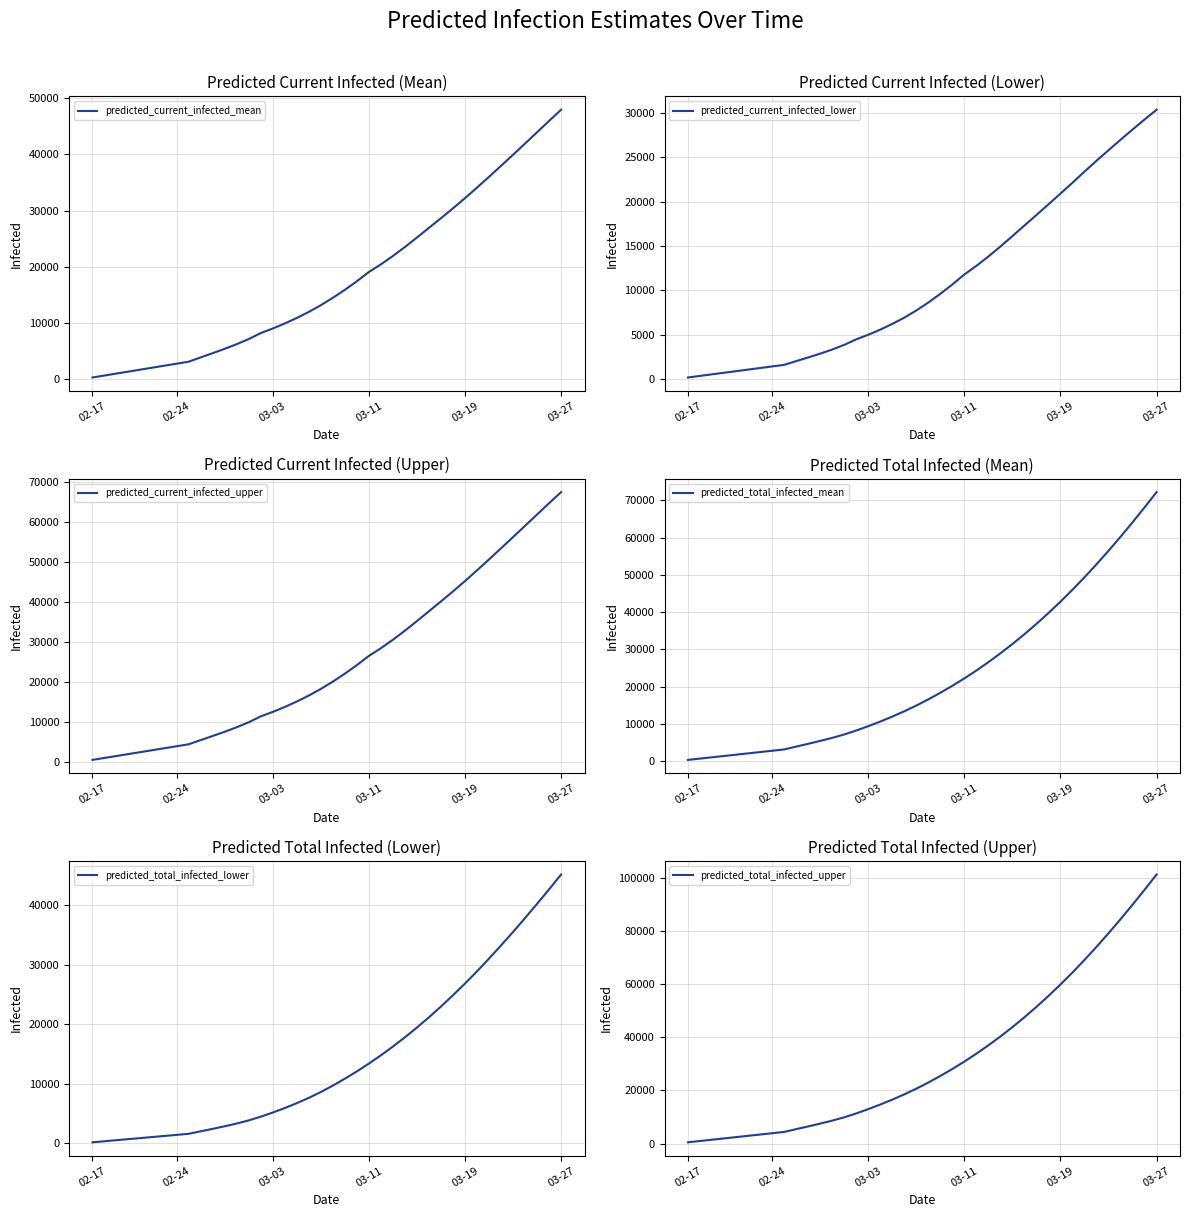

What position from the left is 27?

28